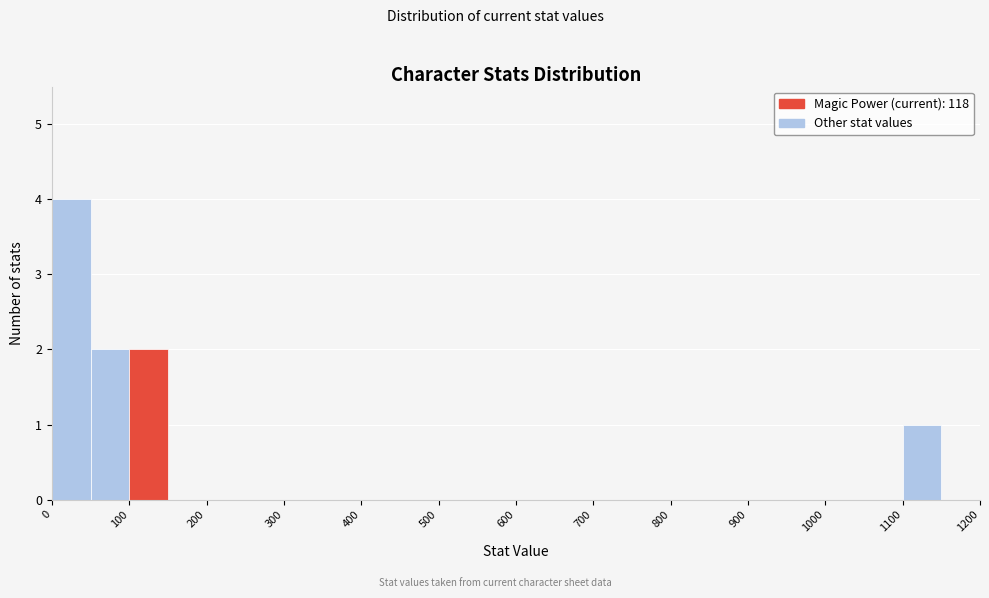

Reading left to right, list every bar in this chart as the range it spans on the x-axis followed by its height. The values are not printed on the chart, so give them approximately, as read against the axis.

0 to 50: 4
50 to 100: 2
100 to 150: 2
150 to 200: 0
200 to 250: 0
250 to 300: 0
300 to 350: 0
350 to 400: 0
400 to 450: 0
450 to 500: 0
500 to 550: 0
550 to 600: 0
600 to 650: 0
650 to 700: 0
700 to 750: 0
750 to 800: 0
800 to 850: 0
850 to 900: 0
900 to 950: 0
950 to 1000: 0
1000 to 1050: 0
1050 to 1100: 0
1100 to 1150: 1
1150 to 1200: 0